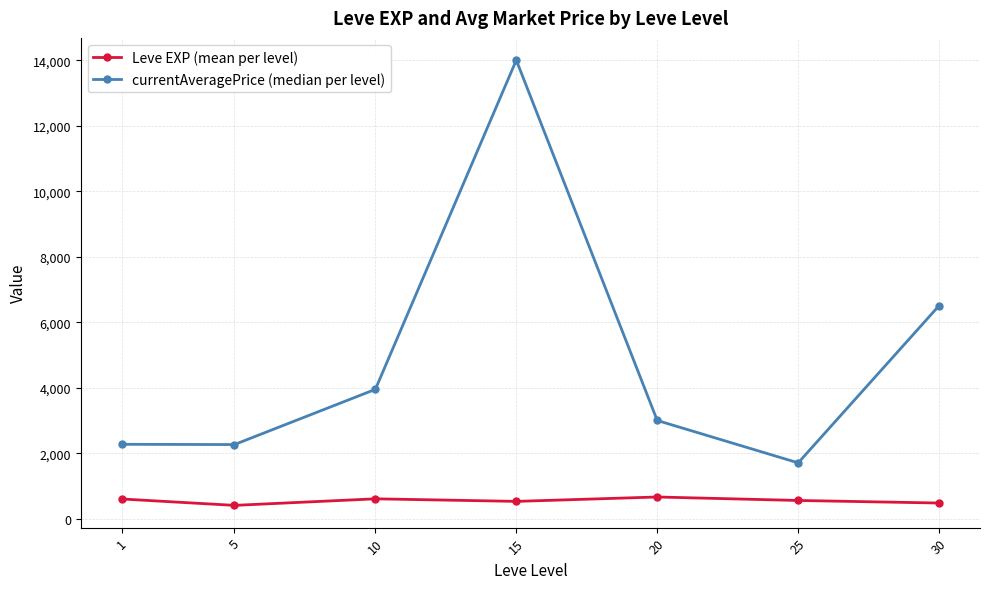

What is the maximum value for currentAveragePrice (median per level)?

14000.0